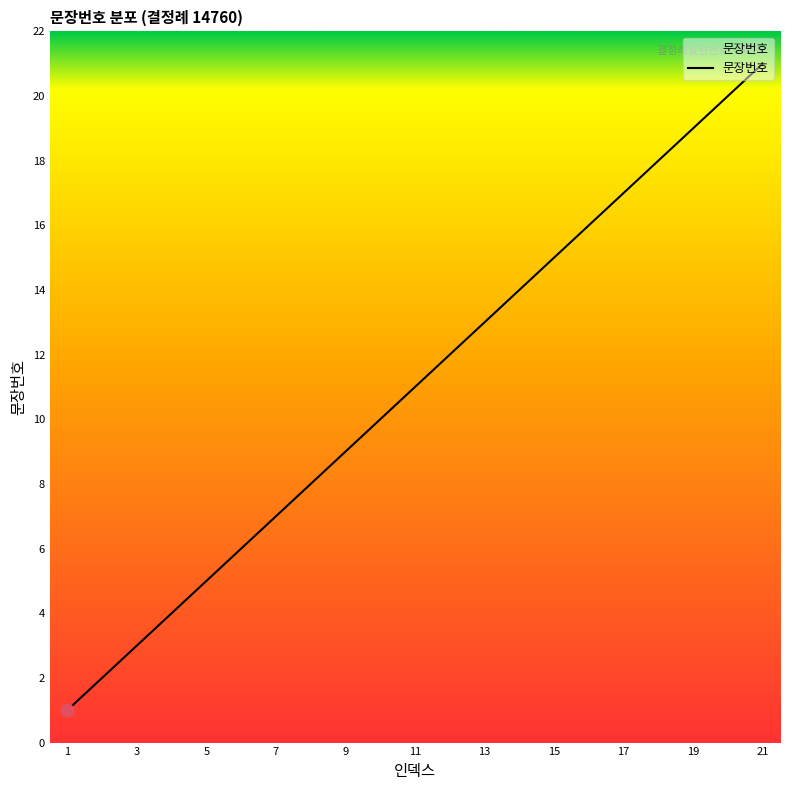

What is the difference between the maximum and minimum values?

20